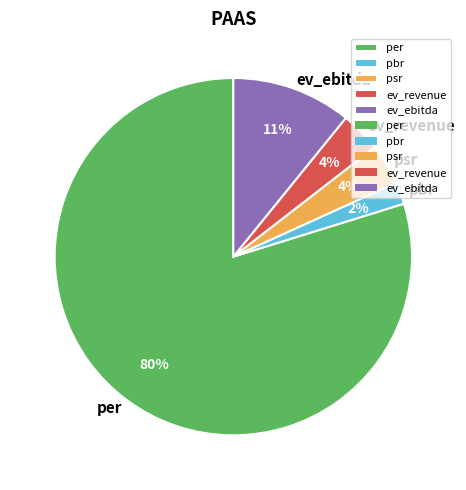

Which slice represents more than half of the pie?

per